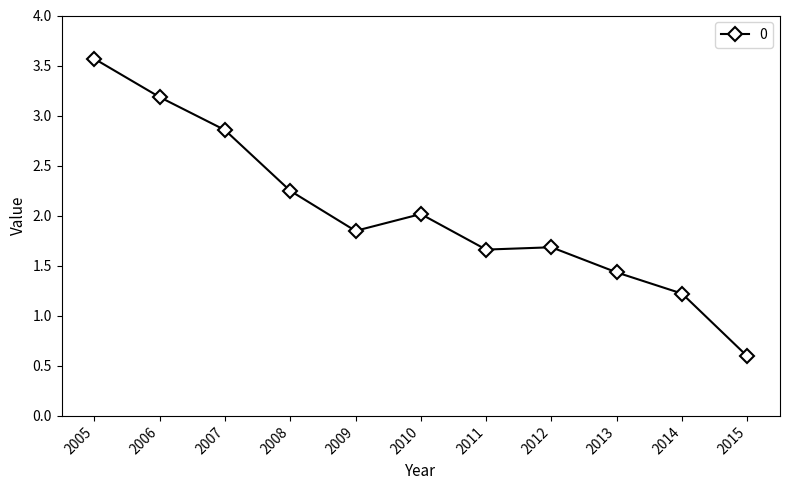

Which has a higher value, 2015 or 2006?

2006